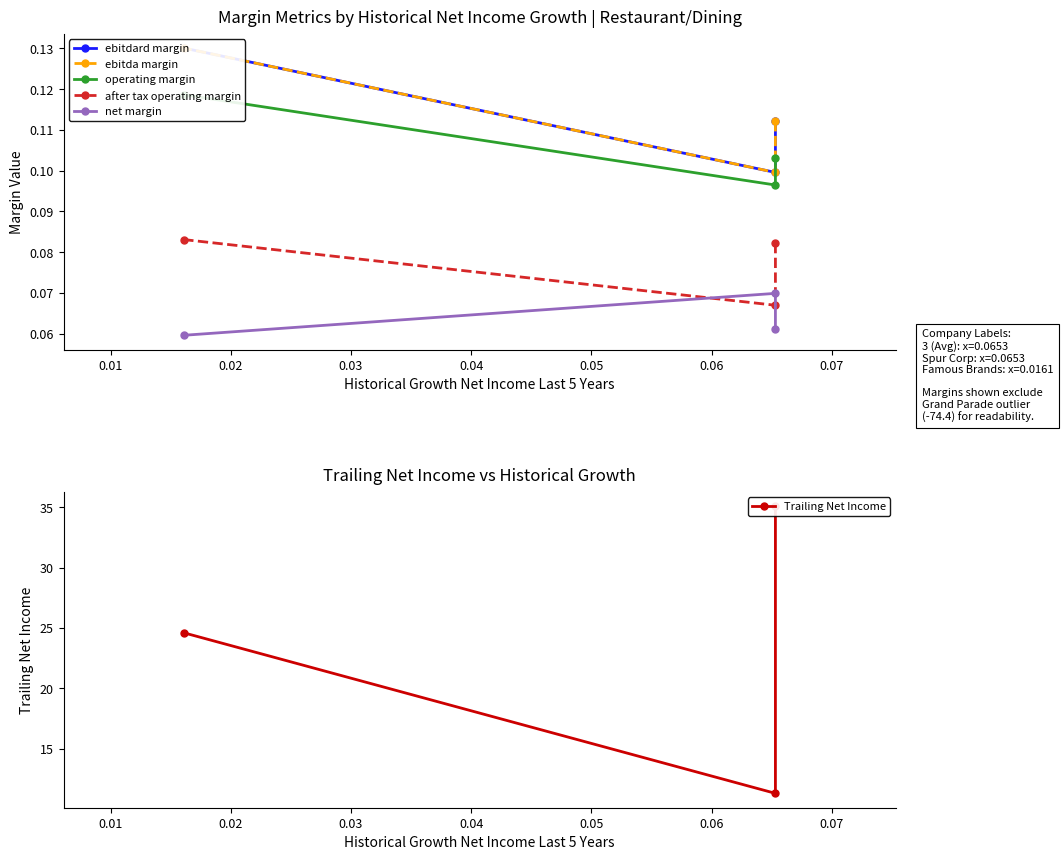

Rank the series at 0.00 from highest to lowest value.

Trailing Net Income, ebitdard margin, ebitda margin, operating margin, after tax operating margin, net margin